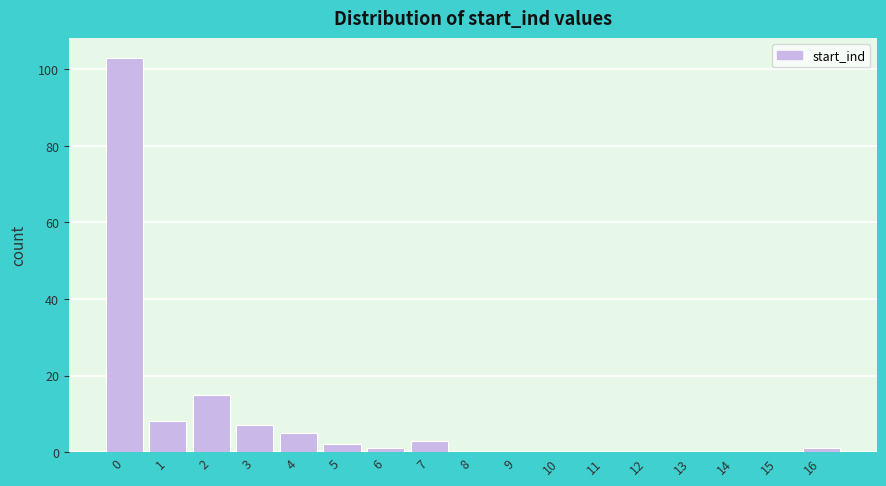

Reading left to right, extract all data points from this chart.

0=103	1=8	2=15	3=7	4=5	5=2	6=1	7=3	8=0	9=0	10=0	11=0	12=0	13=0	14=0	15=0	16=1